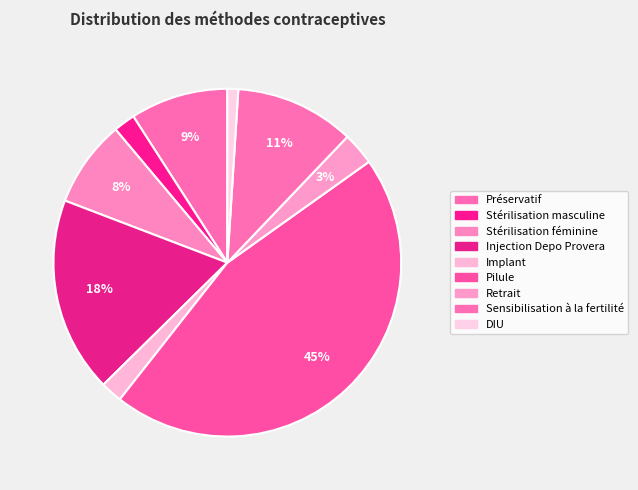

Rank the categories by value from lowest to highest.

DIU, Stérilisation masculine, Implant, Retrait, Stérilisation féminine, Préservatif, Sensibilisation à la fertilité, Injection Depo Provera, Pilule